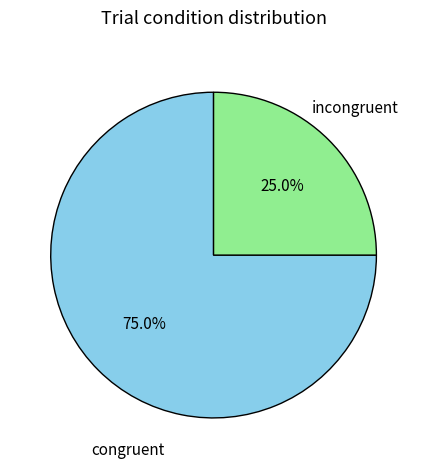

To the nearest percent, what is the difference between the largest and smallest slice percentages?

50%